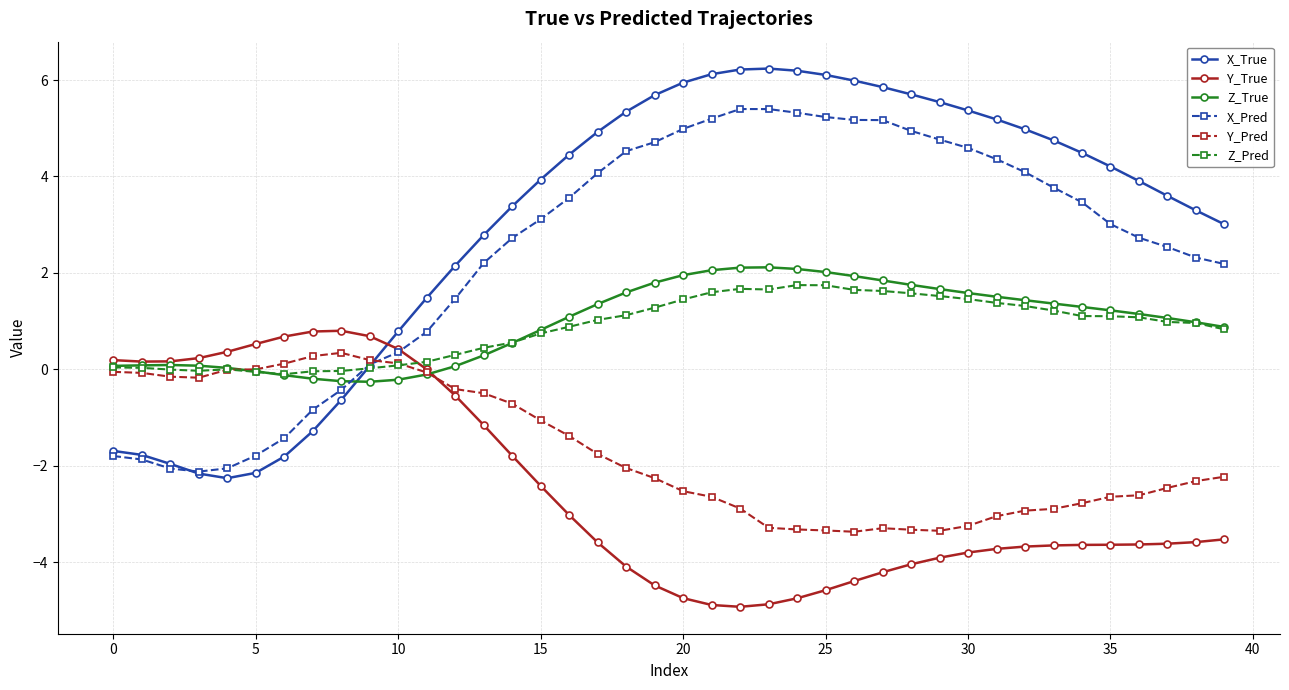

Which series has the largest total across all categories?

X_True